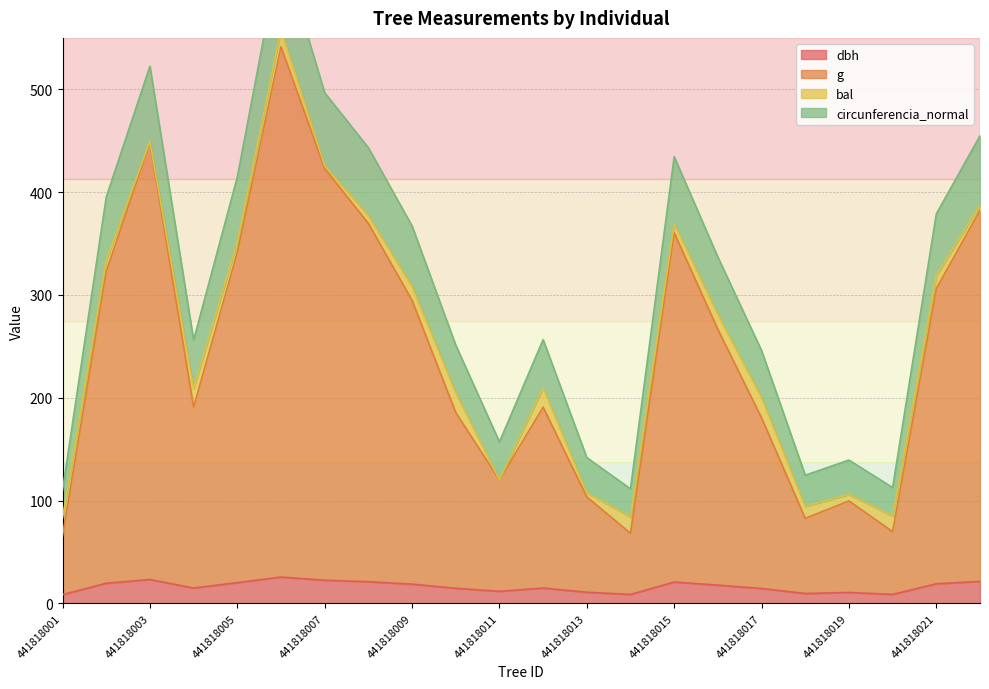

Which category has the highest value across all series?

441818006